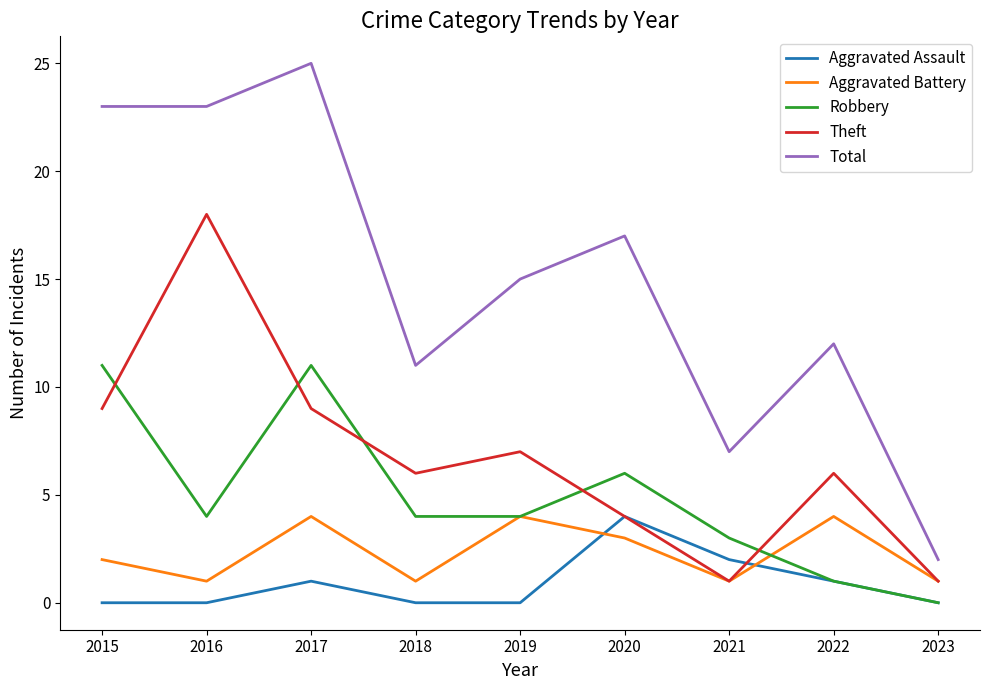

What is the highest value of the Theft series?

18